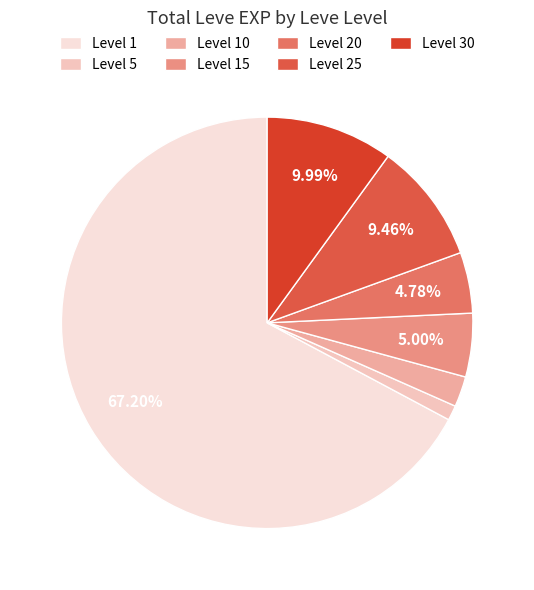

Is there any slice that represents more than half of the pie?

Yes